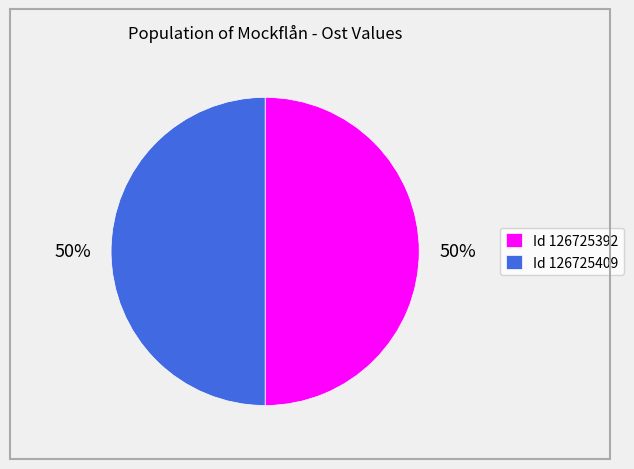

Approximately how many times larger is the value at Id 126725392 compared to Id 126725409?

1.0